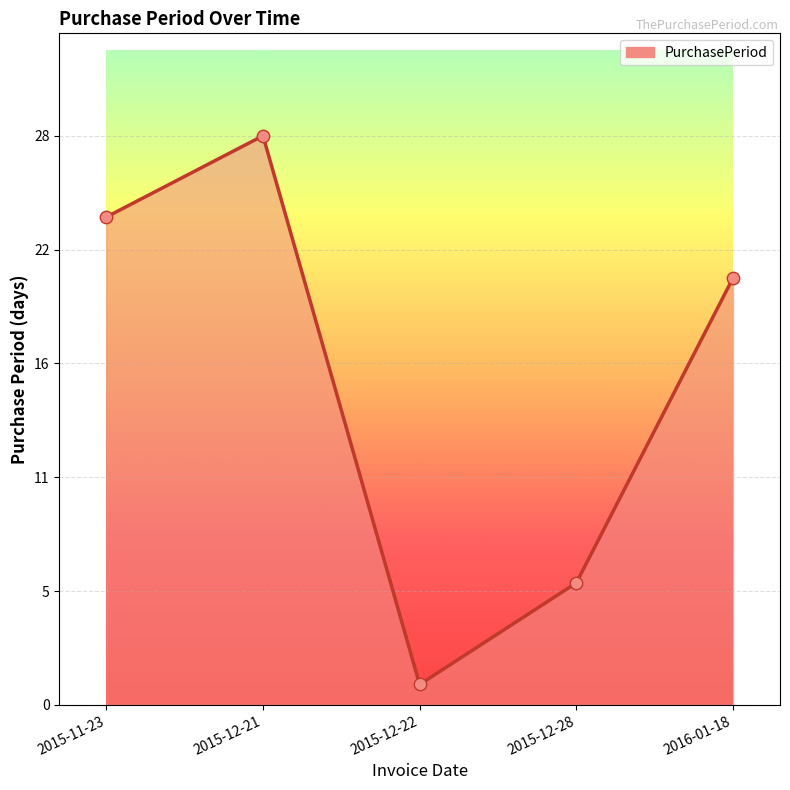

What is the ratio of the value at 2015-12-22 to the value at 2015-12-28?

0.2